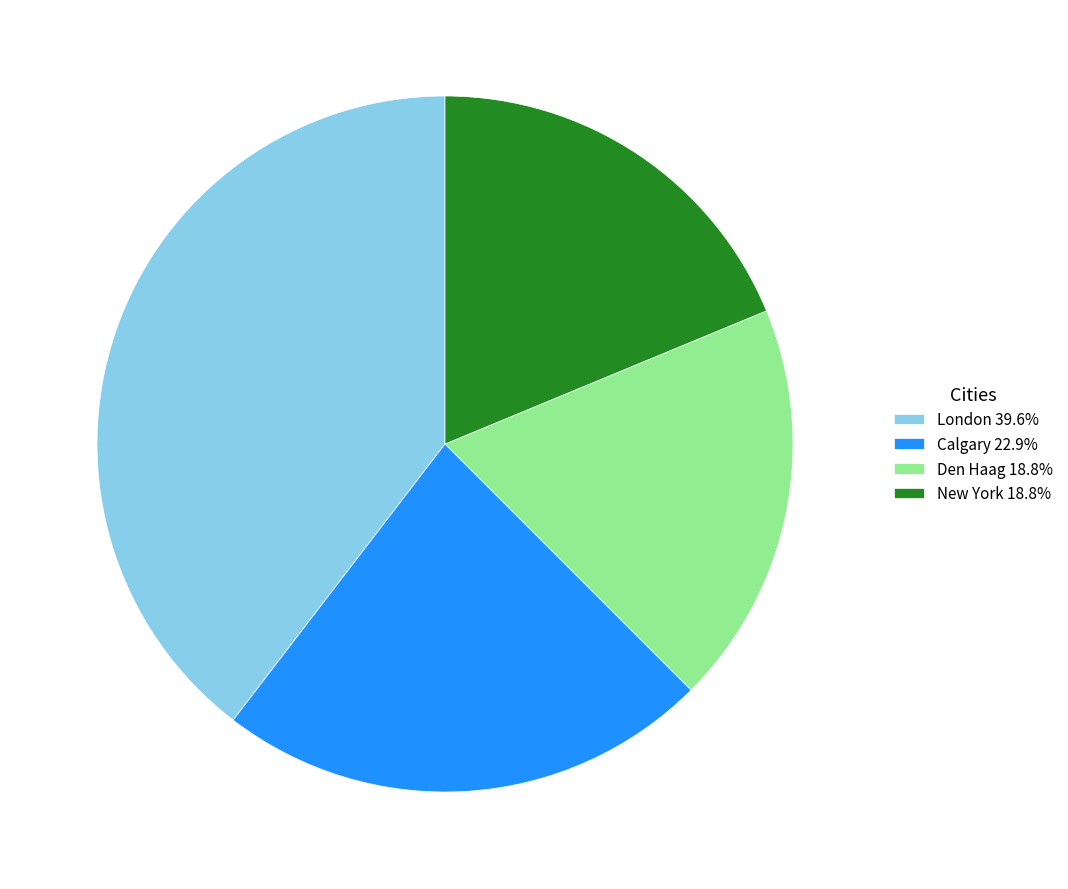

Does London account for over 50% of the chart?

No